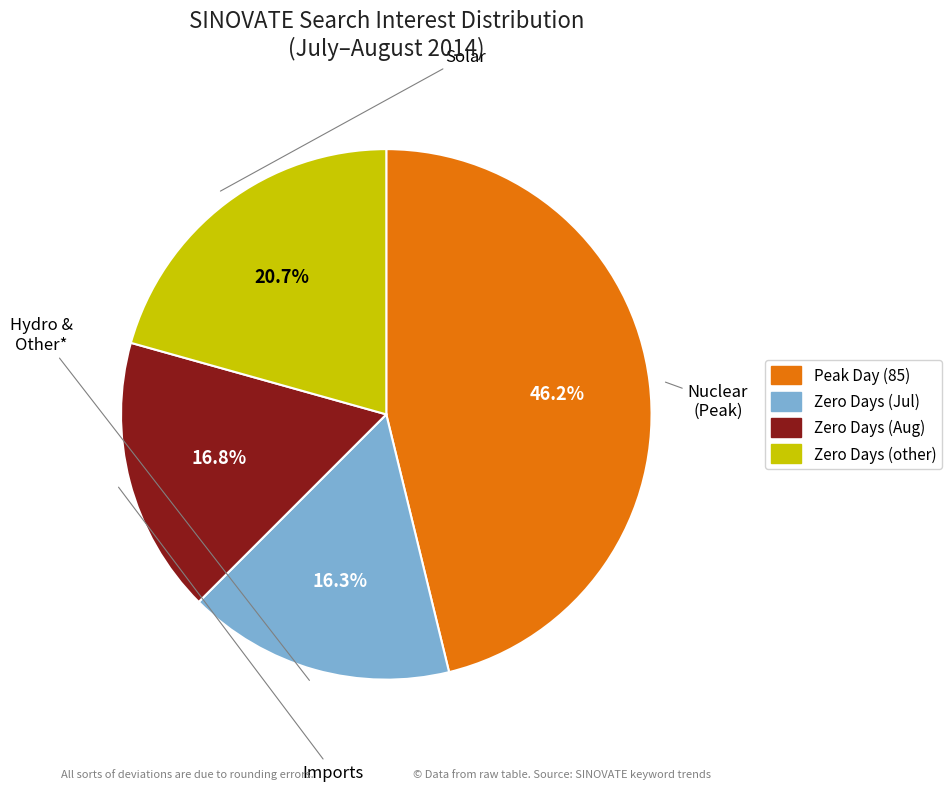

Is there a majority slice in this chart?

No